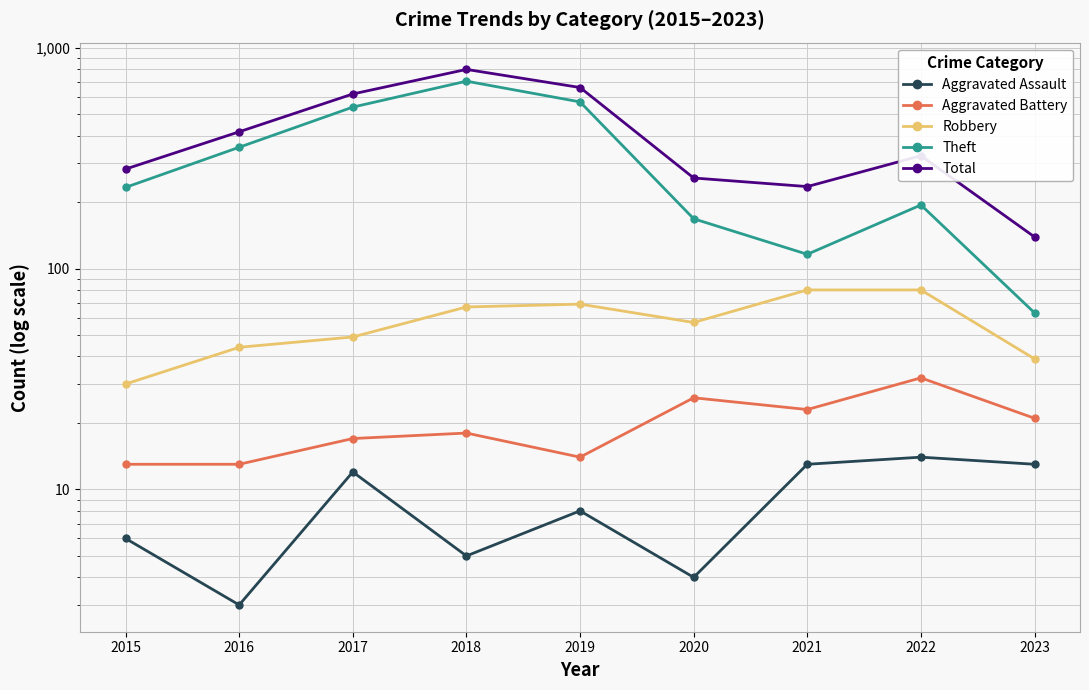

At how many categories does at least one series exceed 711?

1